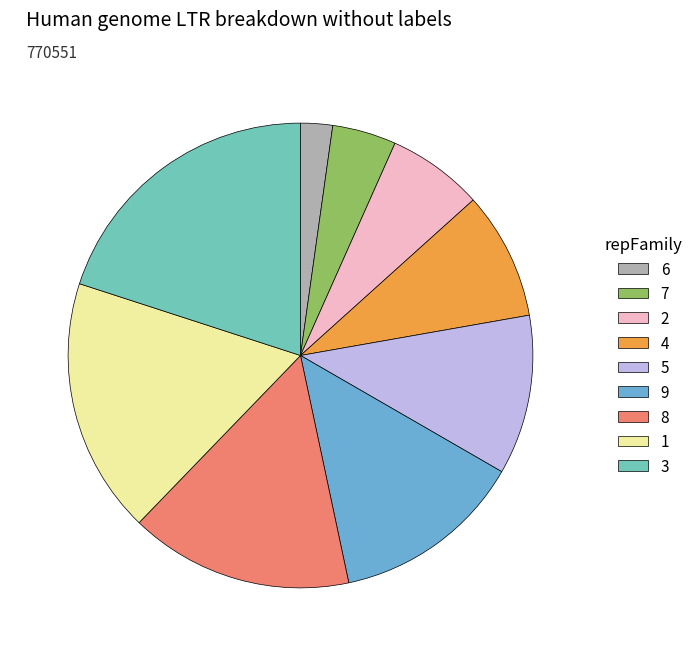

Rank the categories by value from highest to lowest.

3, 1, 8, 9, 5, 4, 2, 7, 6